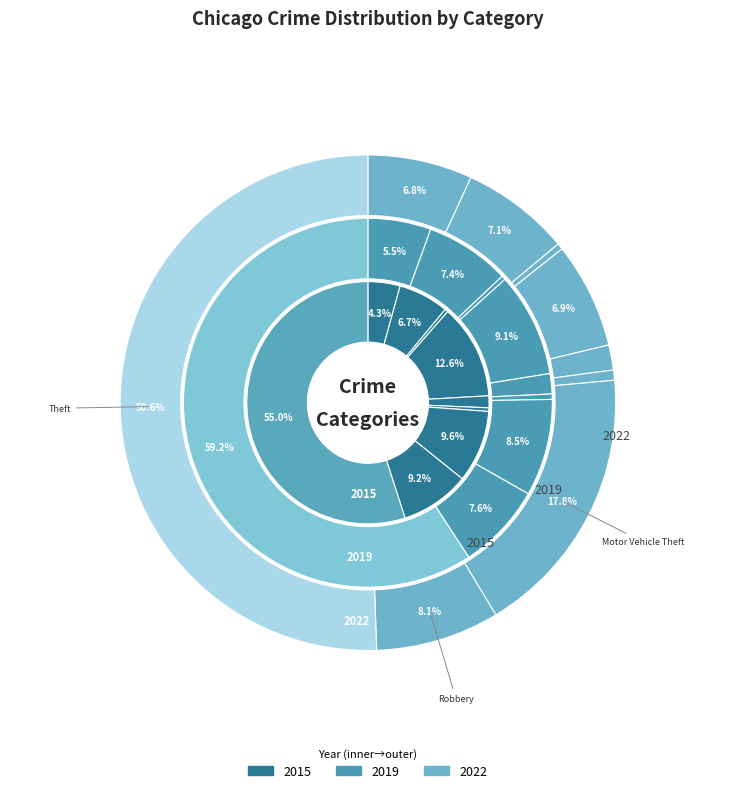

To the nearest percent, what is the difference between the largest and smallest slice percentages?

59%